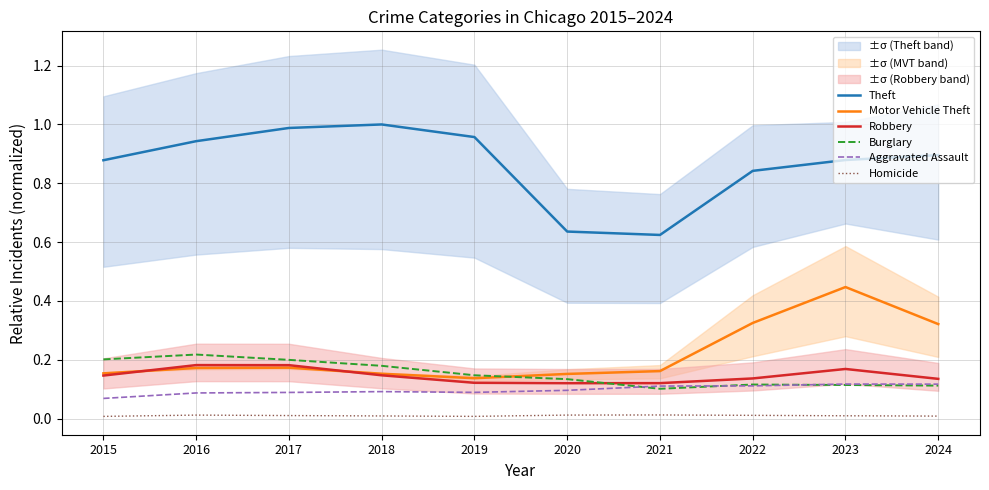

Rank the categories by Aggravated Assault value from highest to lowest.

2023, 2024, 2022, 2021, 2020, 2018, 2019, 2017, 2016, 2015